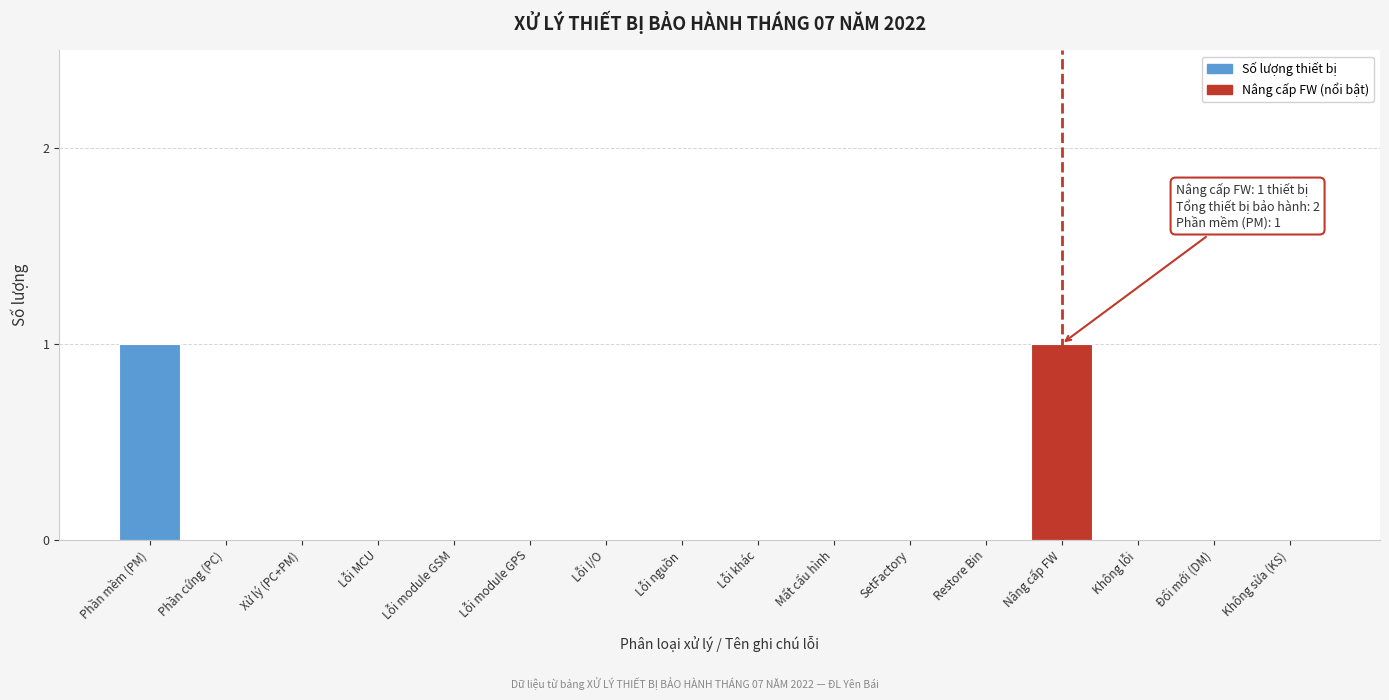

Reading right to left, transcribe all the data shown in this chart.

Không sửa (KS)=0	Đổi mới (DM)=0	Không lỗi=0	Nâng cấp FW=1	Restore Bin=0	SetFactory=0	Mất cấu hình=0	Lỗi khác=0	Lỗi nguồn=0	Lỗi I/O=0	Lỗi module GPS=0	Lỗi module GSM=0	Lỗi MCU=0	Xử lý (PC+PM)=0	Phần cứng (PC)=0	Phần mềm (PM)=1